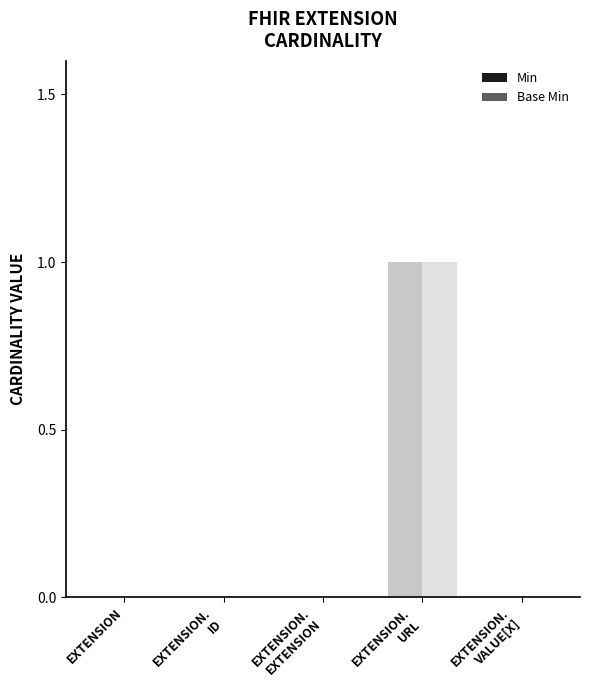

What is the difference between the Min values at EXTENSION.
ID and EXTENSION.
URL?

1